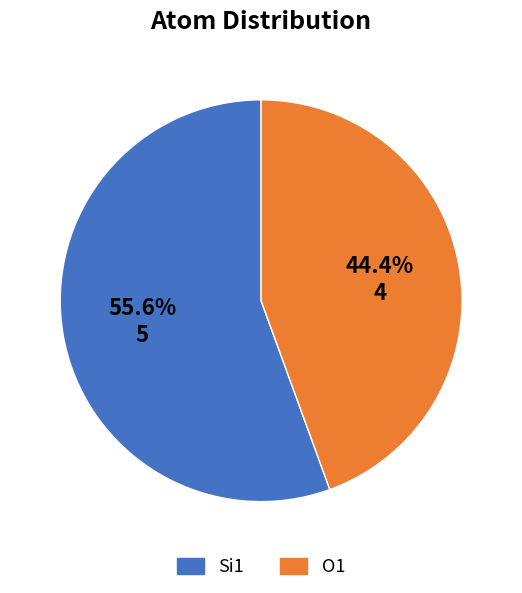

Rank the categories by value from lowest to highest.

O1, Si1